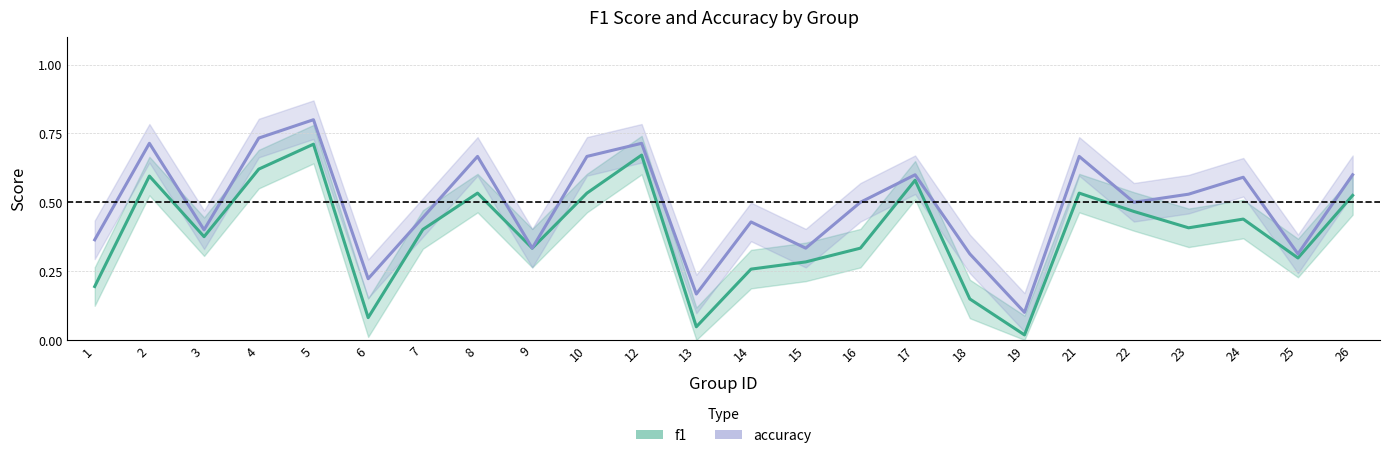

True or false: accuracy and f1 intersect in this chart.

False